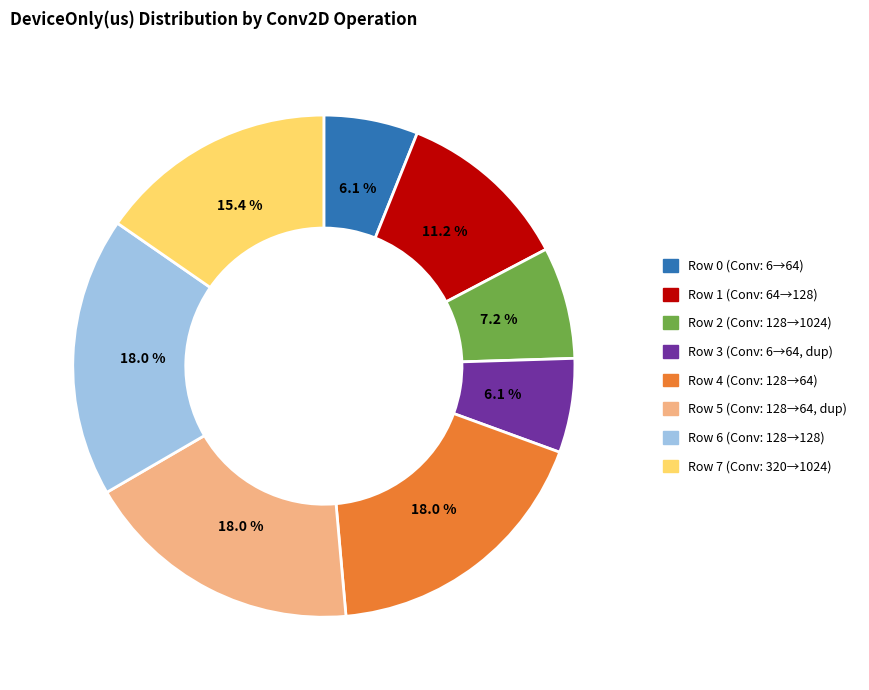

What percentage is the Row 7 slice, to the nearest percent?

15%